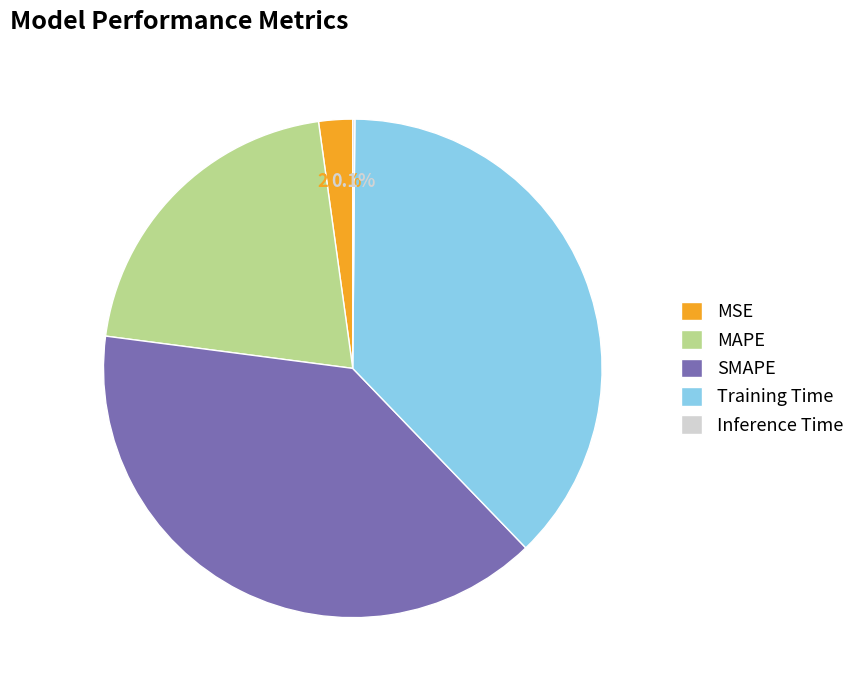

Which category has the biggest portion of the pie?

SMAPE